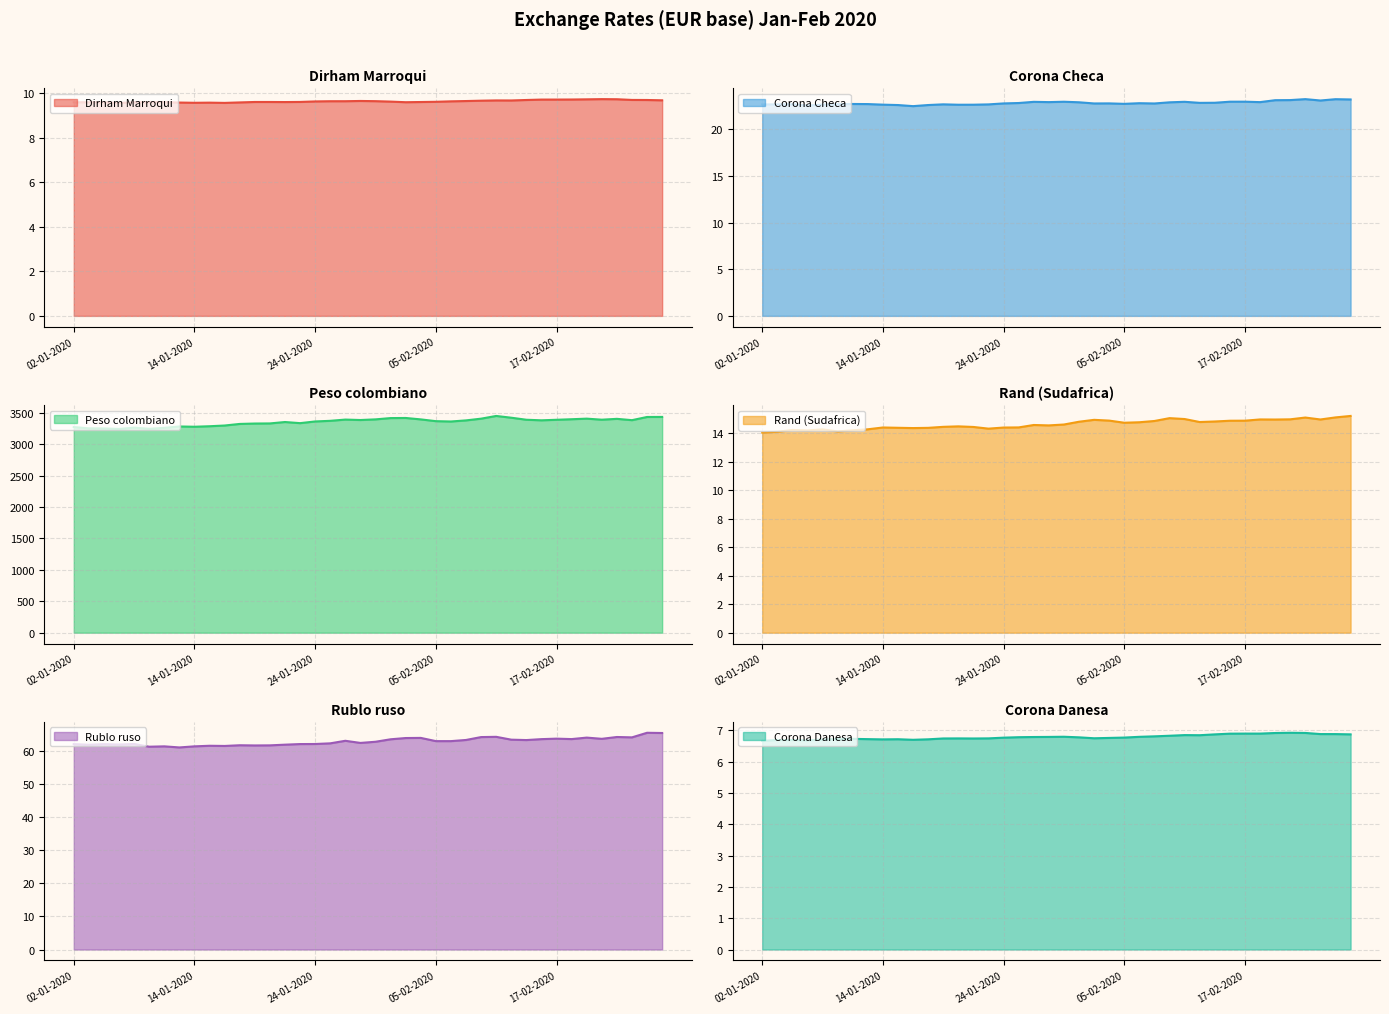

What position from the left is 31?

32